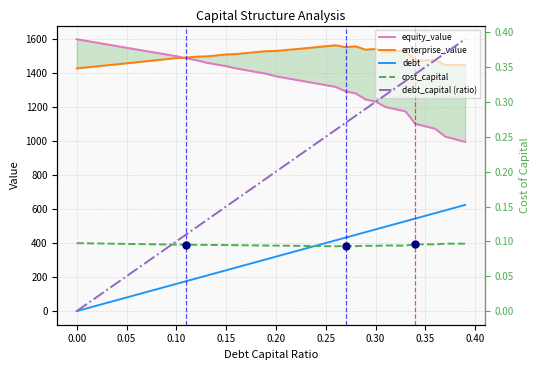

The debt_capital (ratio) series shows 0.5 at 34. True or false?

False